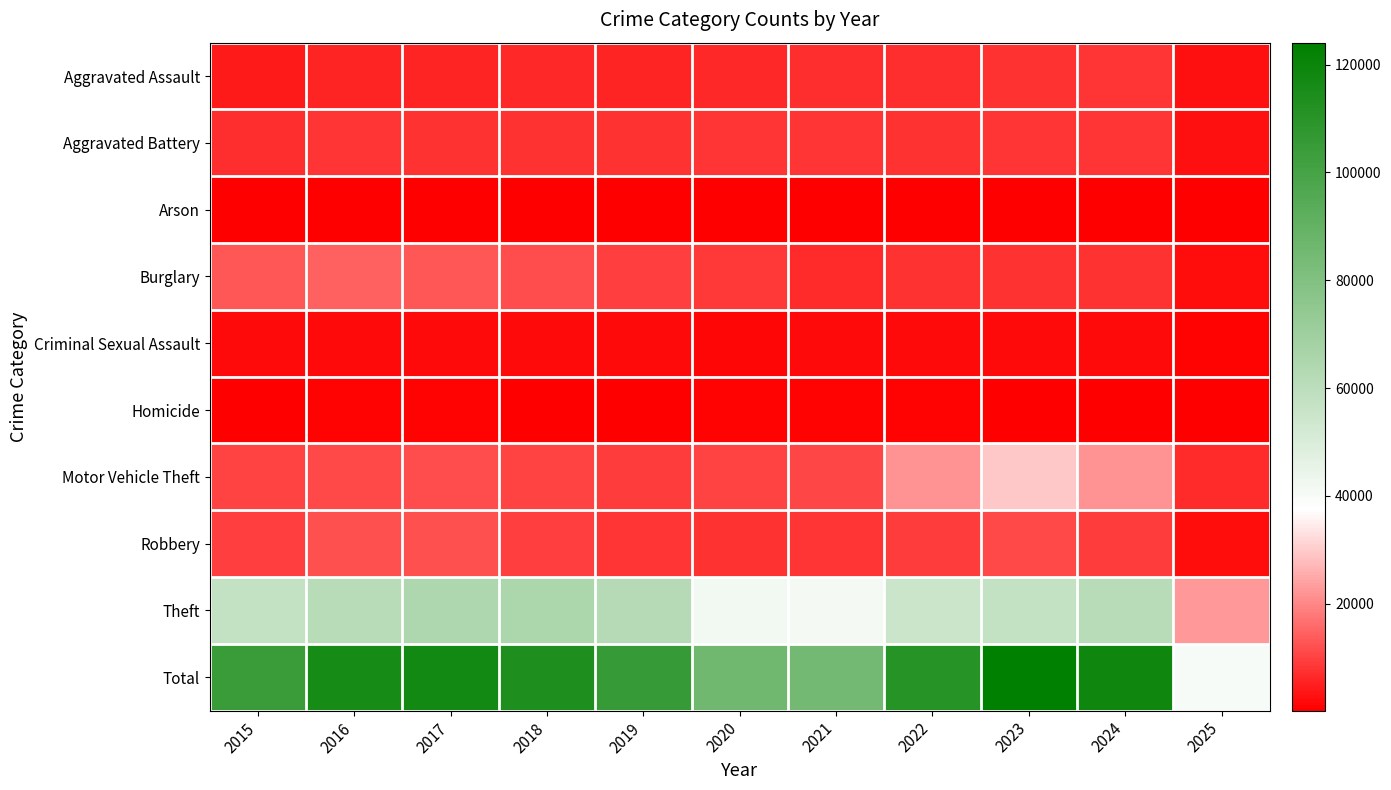

Reading left to right, what are all the values shown in this chart?

Aggravated Assault: 2015=4480	2016=5713	2017=5793	2018=6002	2019=5841	2020=6265	2021=7242	2022=7281	2023=7712	2024=7900	2025=2651
Aggravated Battery: 2015=7018	2016=8085	2017=7845	2018=7734	2019=7858	2020=8320	2021=8346	2022=7494	2023=8079	2024=8183	2025=2665
Arson: 2015=448	2016=515	2017=444	2018=373	2019=376	2020=588	2021=530	2022=422	2023=513	2024=482	2025=160
Burglary: 2015=13184	2016=14289	2017=13001	2018=11747	2019=9638	2020=8758	2021=6662	2022=7594	2023=7484	2024=7649	2025=2383
Criminal Sexual Assault: 2015=1710	2016=1867	2017=1993	2018=2051	2019=1929	2020=1504	2021=1756	2022=1835	2023=1866	2024=1764	2025=713
Homicide: 2015=496	2016=786	2017=672	2018=588	2019=499	2020=787	2021=806	2022=728	2023=632	2024=587	2025=155
Motor Vehicle Theft: 2015=10068	2016=11285	2017=11380	2018=9985	2019=8978	2020=9960	2021=10604	2022=21472	2023=29253	2024=21698	2025=6504
Robbery: 2015=9638	2016=11960	2017=11881	2018=9681	2019=7995	2020=7855	2021=7920	2022=8965	2023=11053	2024=9122	2025=2394
Theft: 2015=57352	2016=61624	2017=64386	2018=65290	2019=62498	2020=41349	2021=40820	2022=54897	2023=57482	2024=61225	2025=22655
Total: 2015=104394	2016=116124	2017=117395	2018=113451	2019=105612	2020=85386	2021=84686	2022=110688	2023=124074	2024=118610	2025=40280